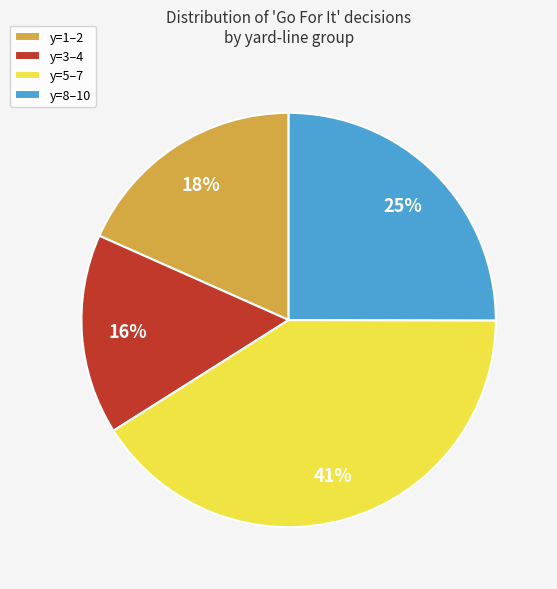

Combined, do y=1–2 and y=5–7 account for over 50%?

Yes